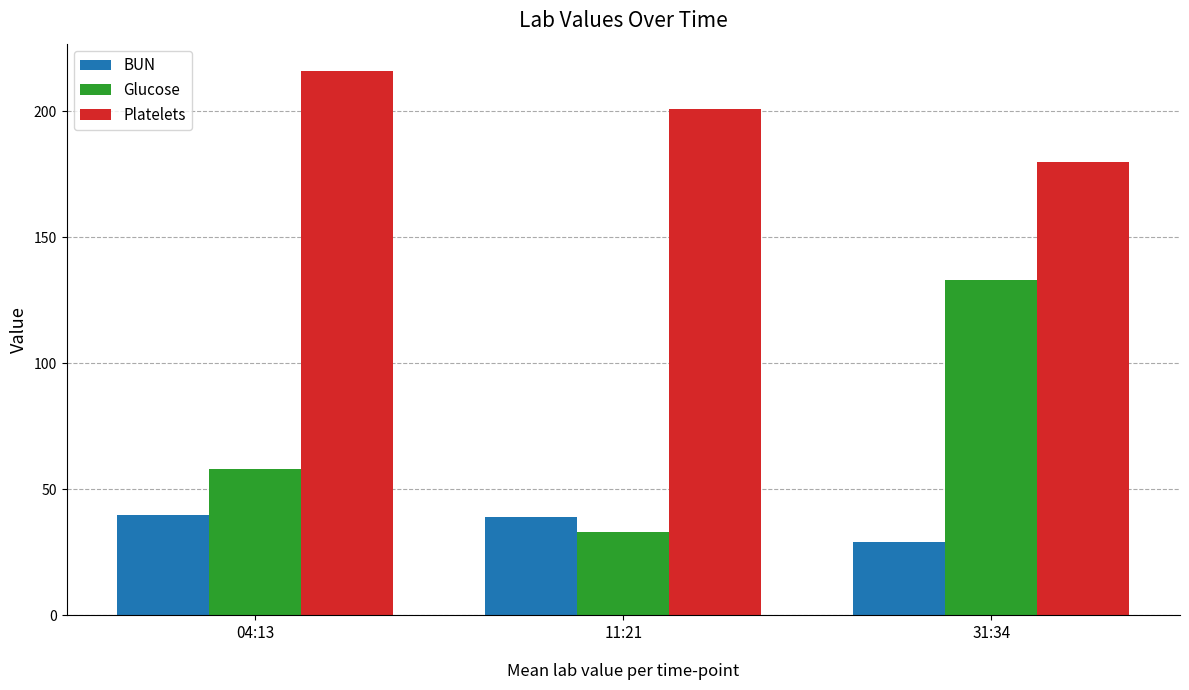

Reading right to left, what are all the values shown in this chart?

BUN: 29	39	40
Glucose: 133	33	58
Platelets: 180	201	216